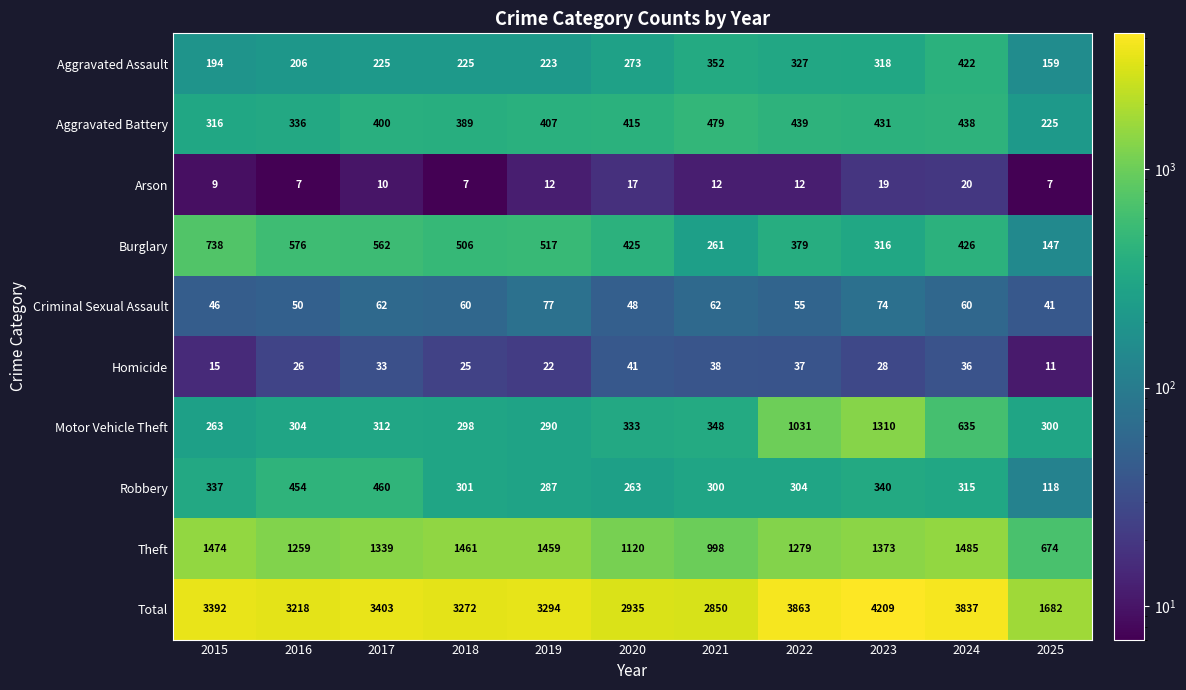

What is the spread (max minus min) of values at 2021?

2838